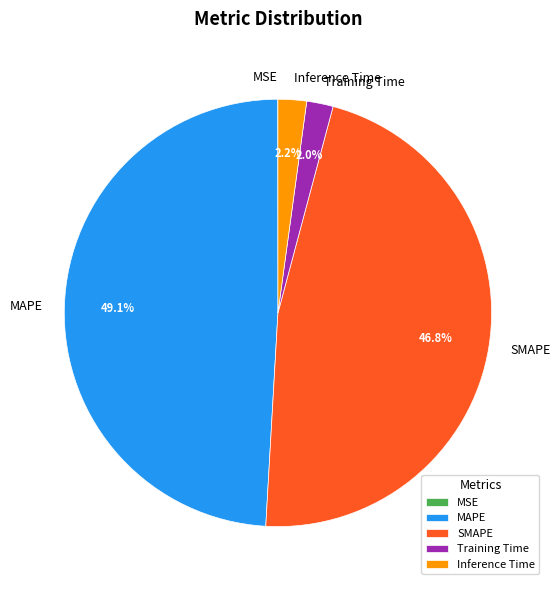

How much of the chart is everything except SMAPE?

53.2%